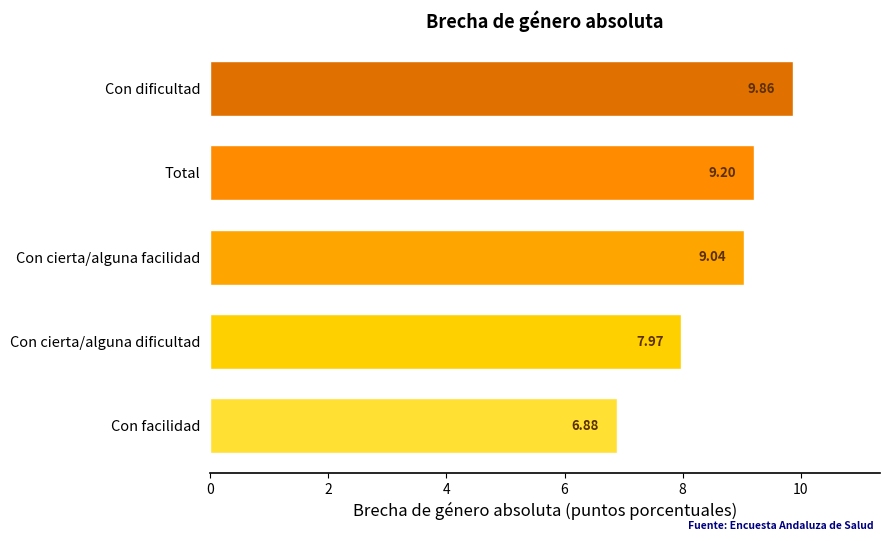

What is the change in value from Total to Con dificultad?

+0.7